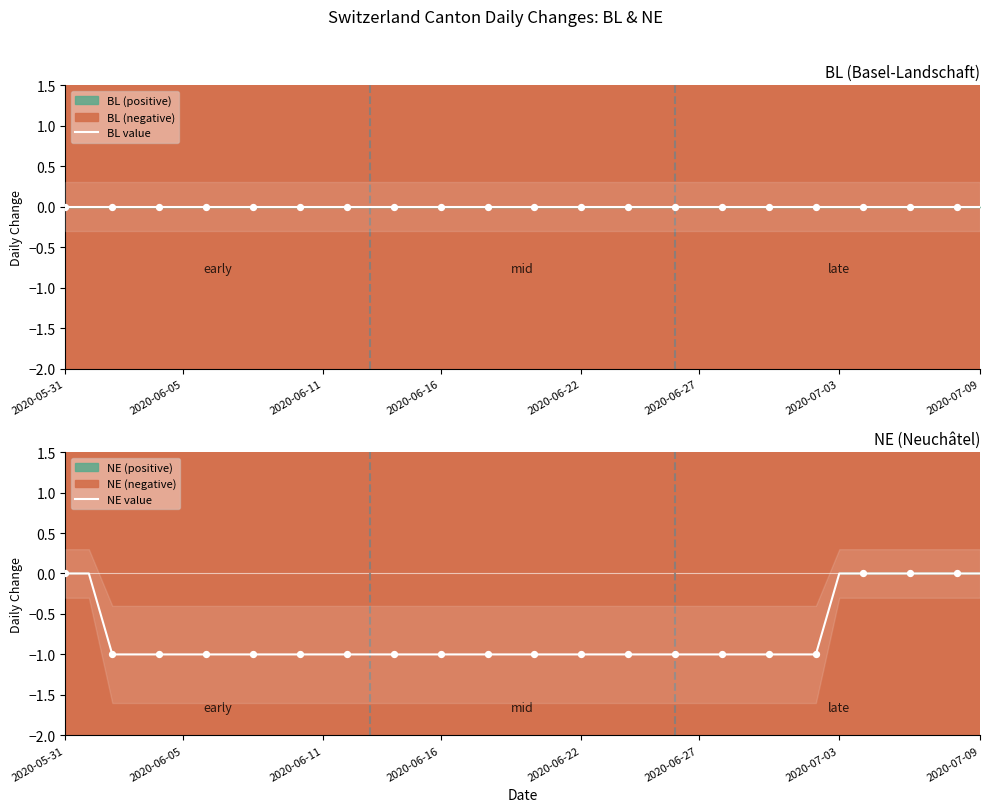

Which series has the largest total across all categories?

BL value